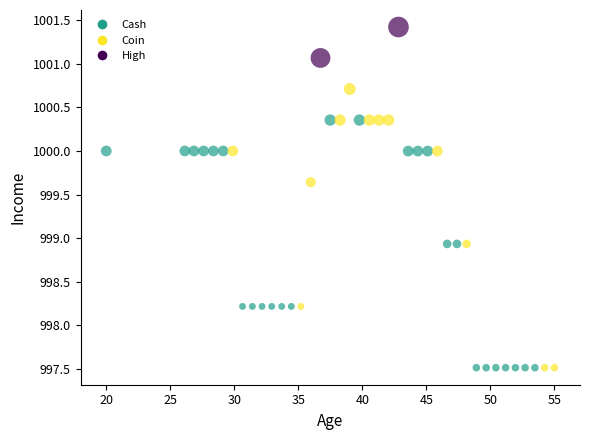

What is the range of Y values (max minus min)?

3.9